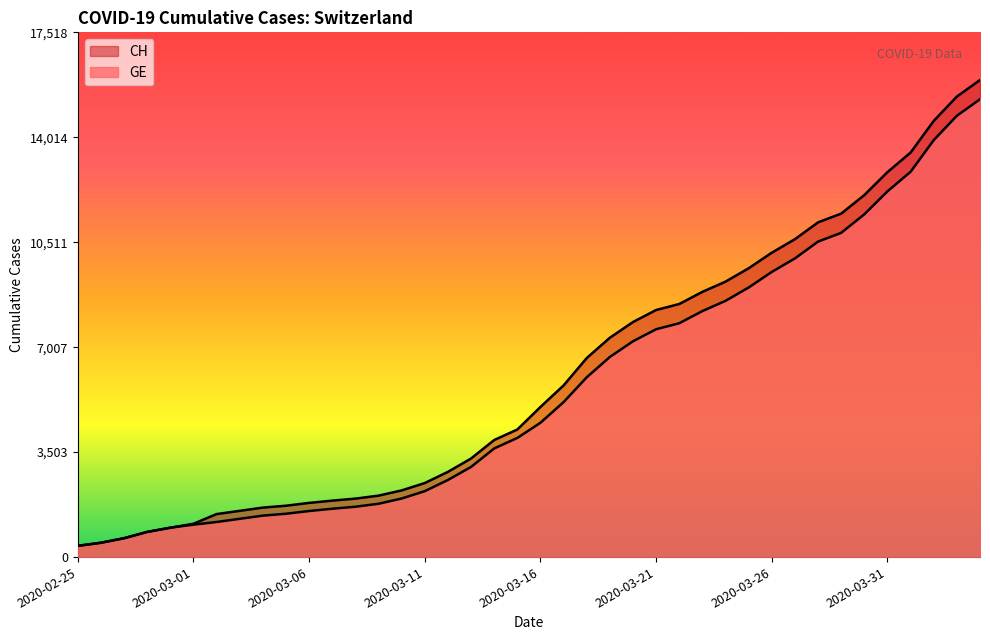

Rank the series at 2020-03-17 from highest to lowest value.

CH, GE